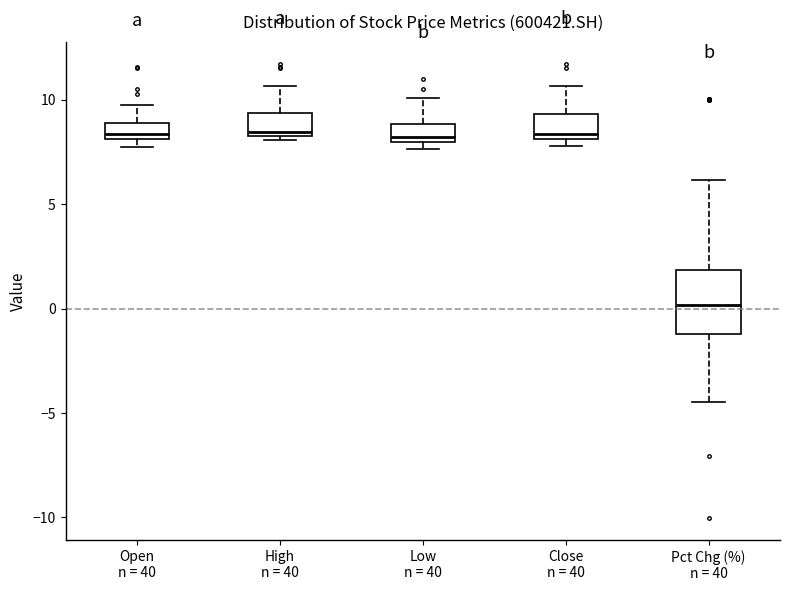

Comparing the boxes themselves (not the whiskers), which one is the tallest?

Pct Chg (%) n = 40